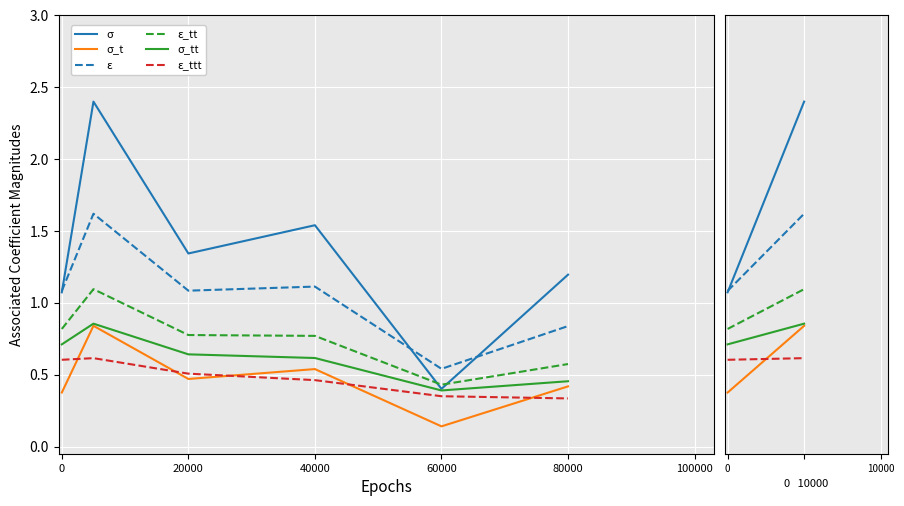

At how many categories does at least one series exceed 0?

6